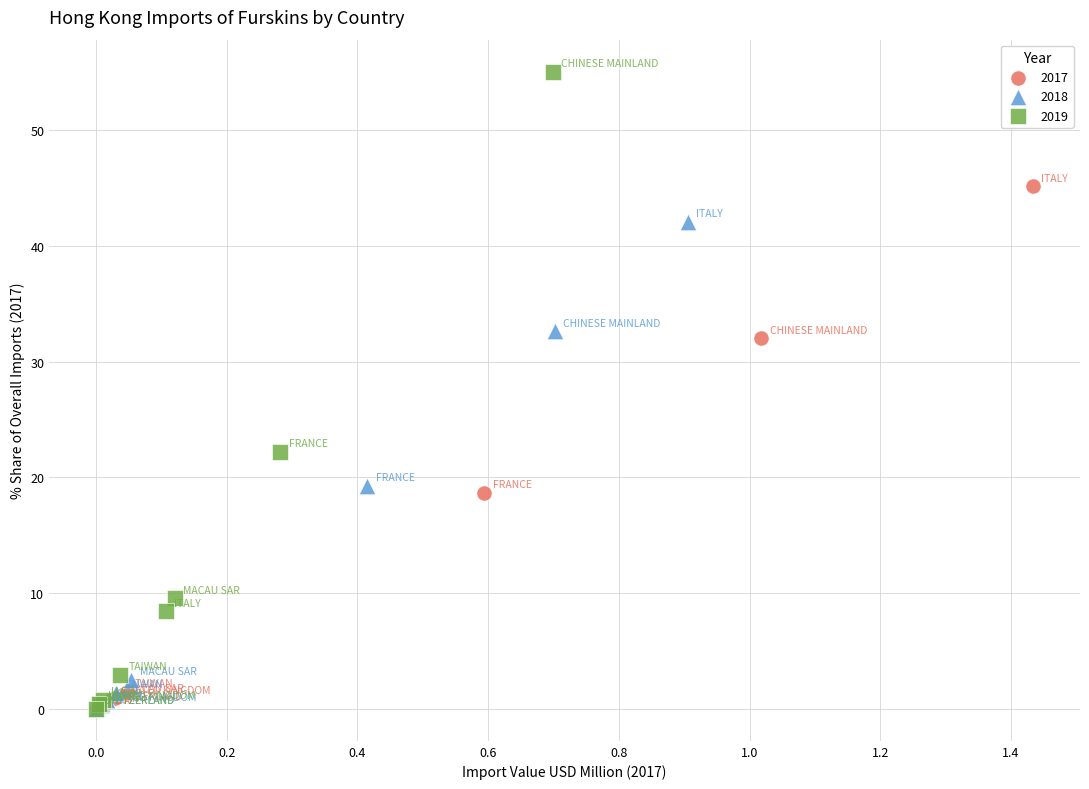

Which series has the largest Y range (max minus min)?

2019